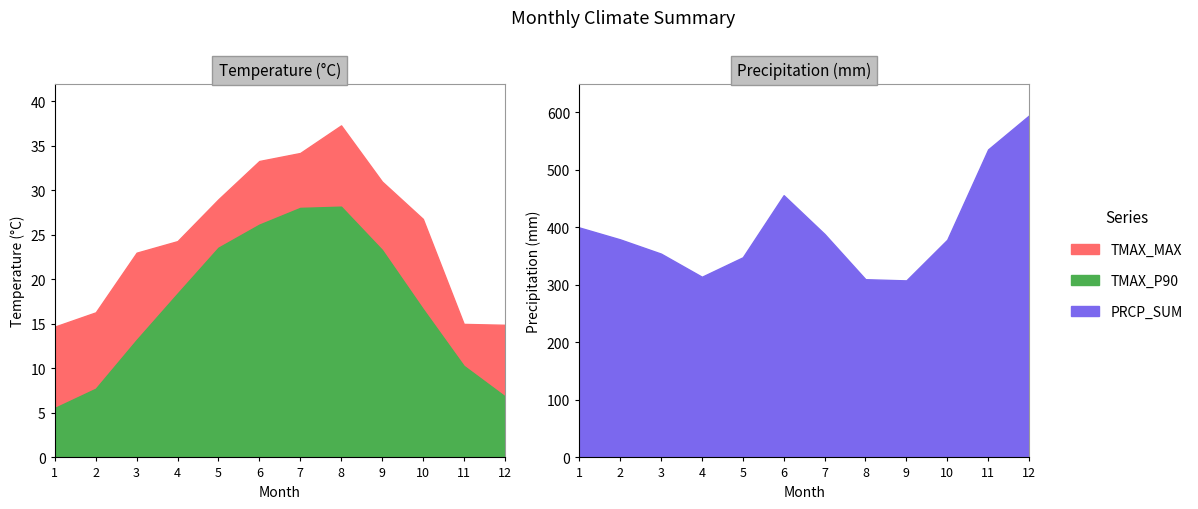

What is the minimum value for TMAX_MAX?

14.7